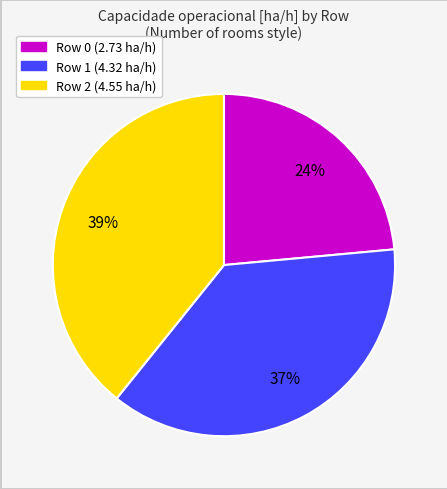

What percentage is the Row 0 slice, to the nearest percent?

24%